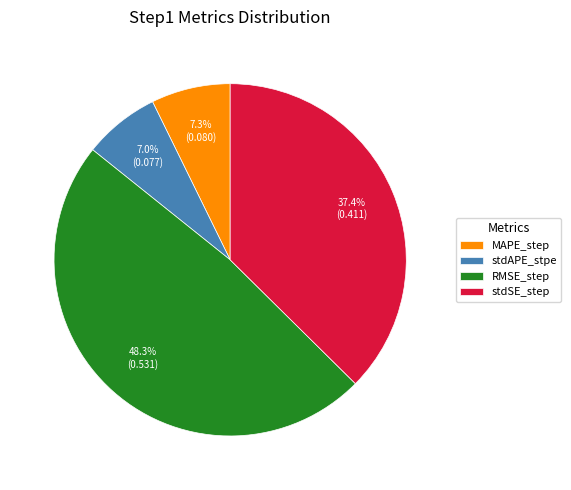

To the nearest percent, what portion does MAPE_step represent?

7%